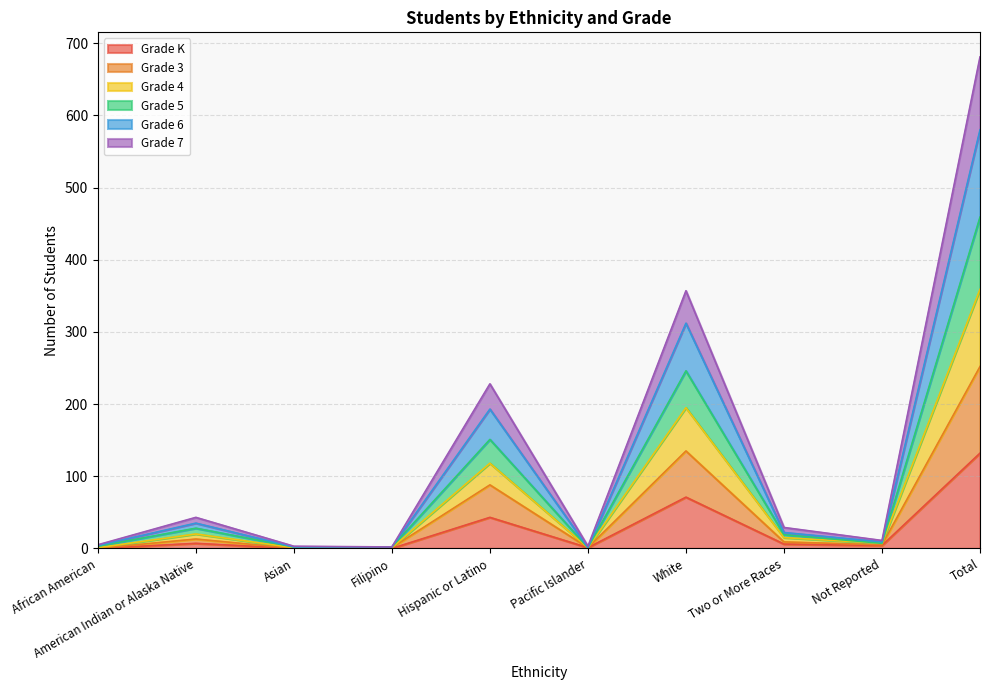

Between Pacific Islander and Total, which is larger?

Total